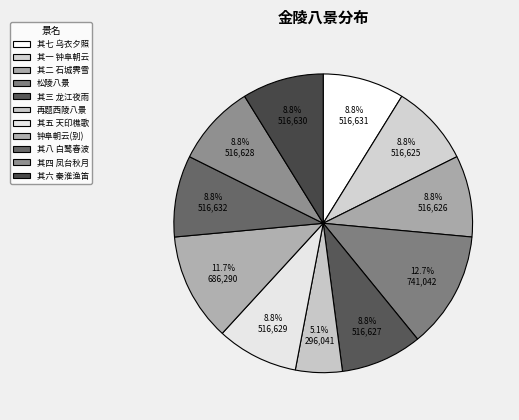

How many segments does this pie chart have?

11